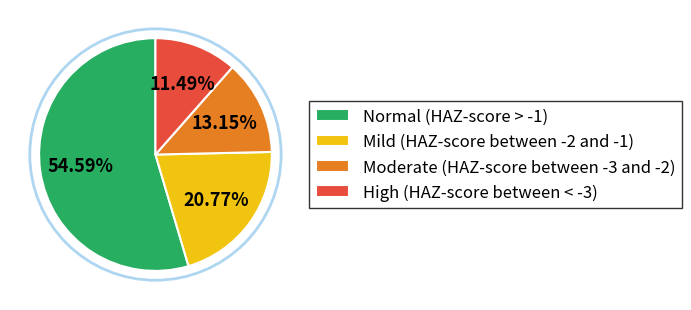

To the nearest percent, what is the difference between the largest and smallest slice percentages?

43%